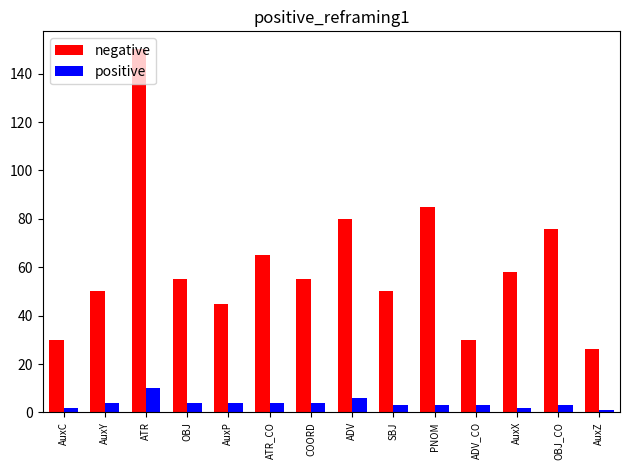

What is the approximate value of positive at AuxP?

4